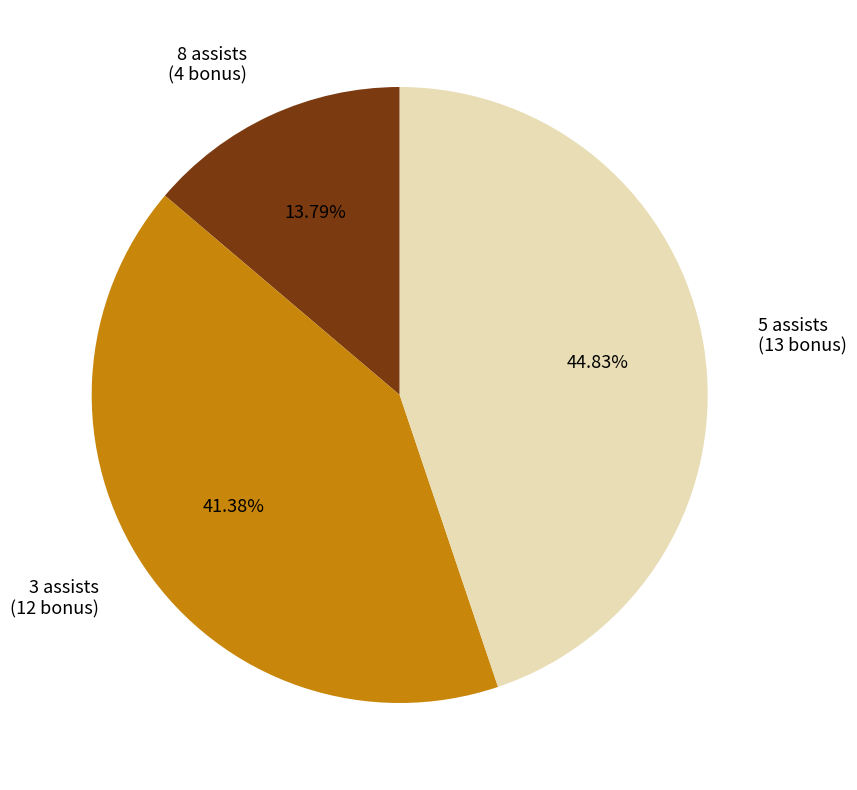

Is there any slice that represents more than half of the pie?

No